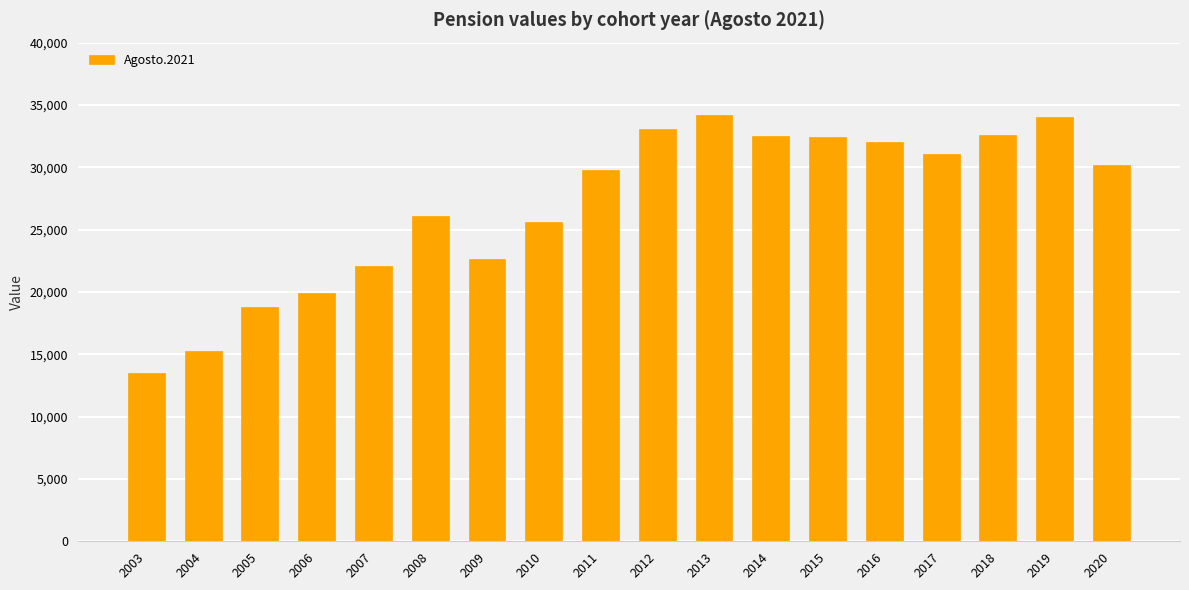

The value at 2009 is 38252. True or false?

False